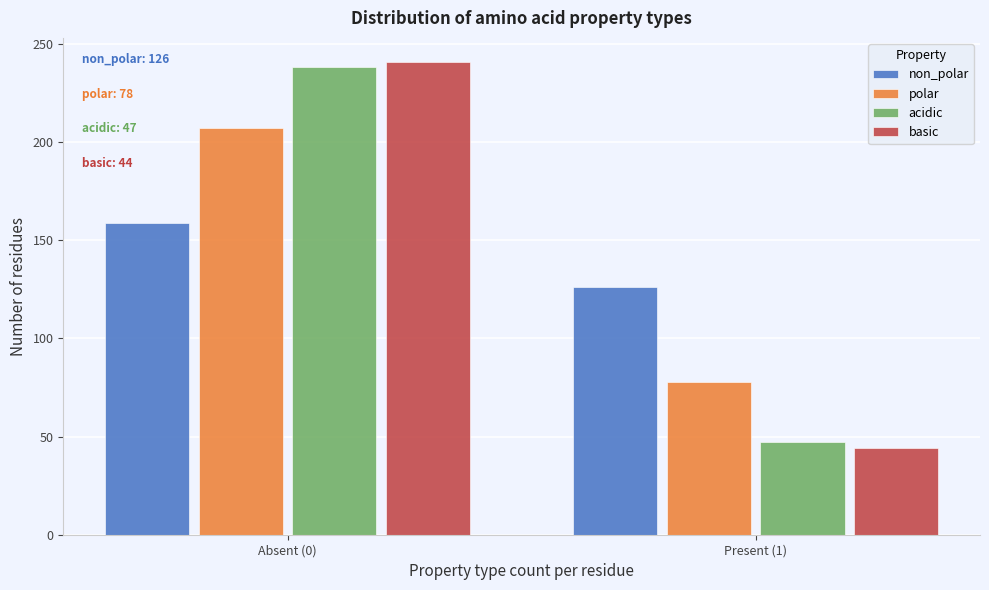

Reading left to right, what are all the values shown in this chart?

non_polar: 159	126
polar: 207	78
acidic: 238	47
basic: 241	44